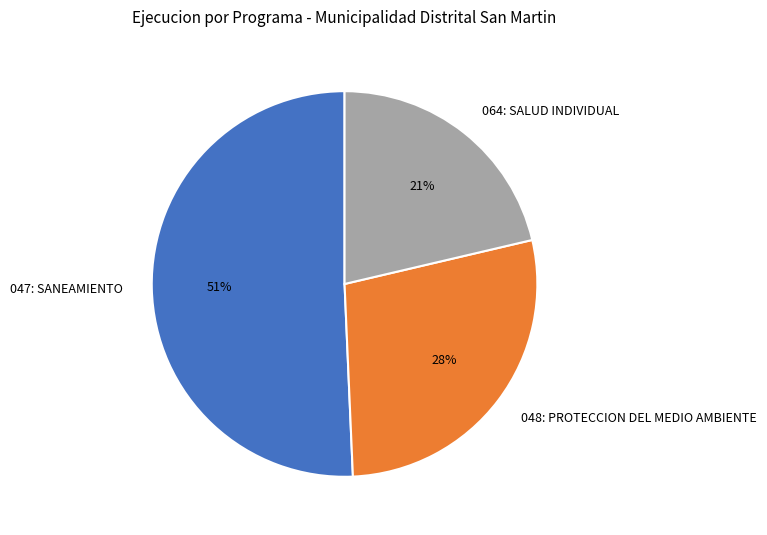

What is the largest slice in the pie chart?

047: SANEAMIENTO